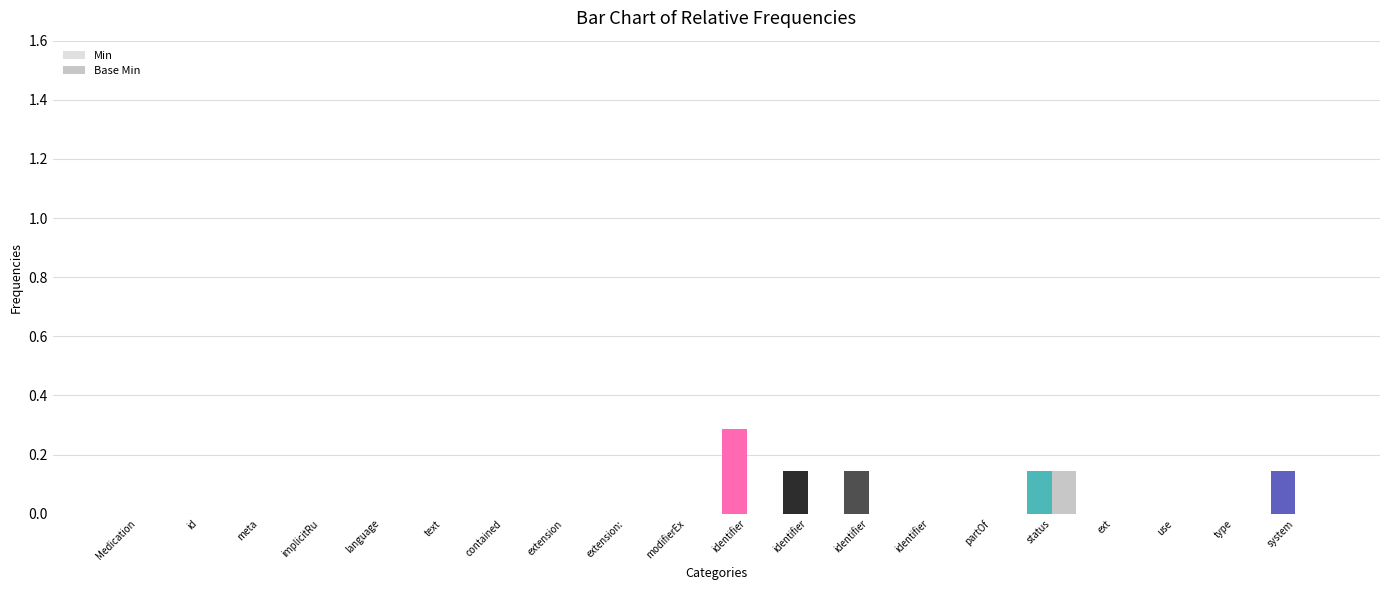

Is the value of Min at modifierEx greater than the value of Base Min at meta?

No